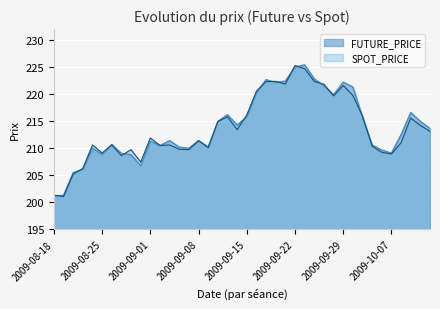

At which category does SPOT_PRICE reach its first local valley?

2009-08-19